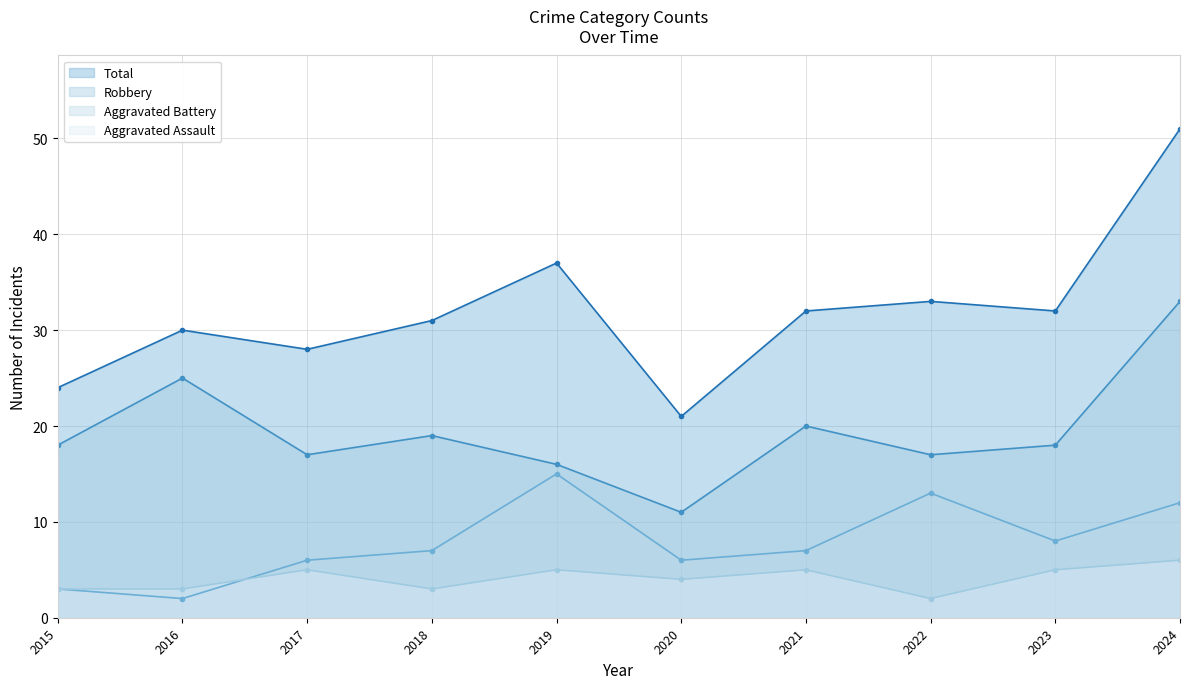

True or false: Aggravated Battery and Total intersect in this chart.

False